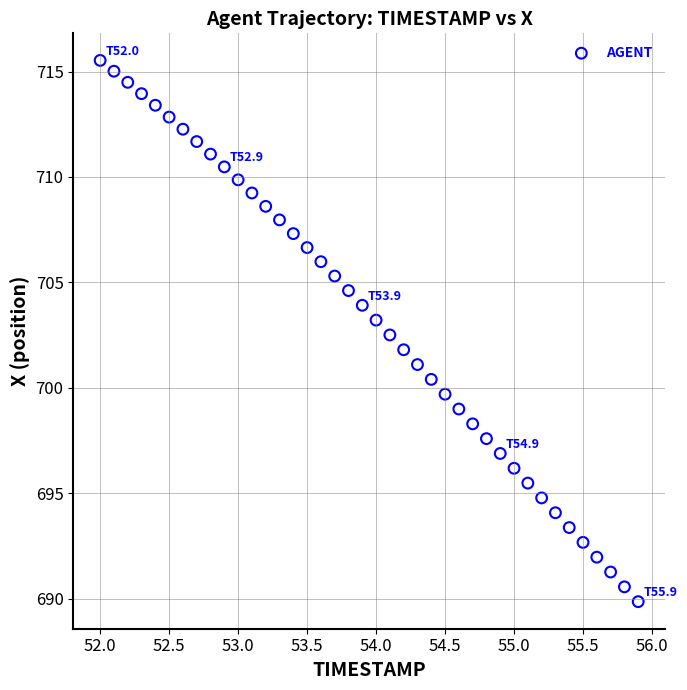

What is the range of X values (max minus min)?

3.9